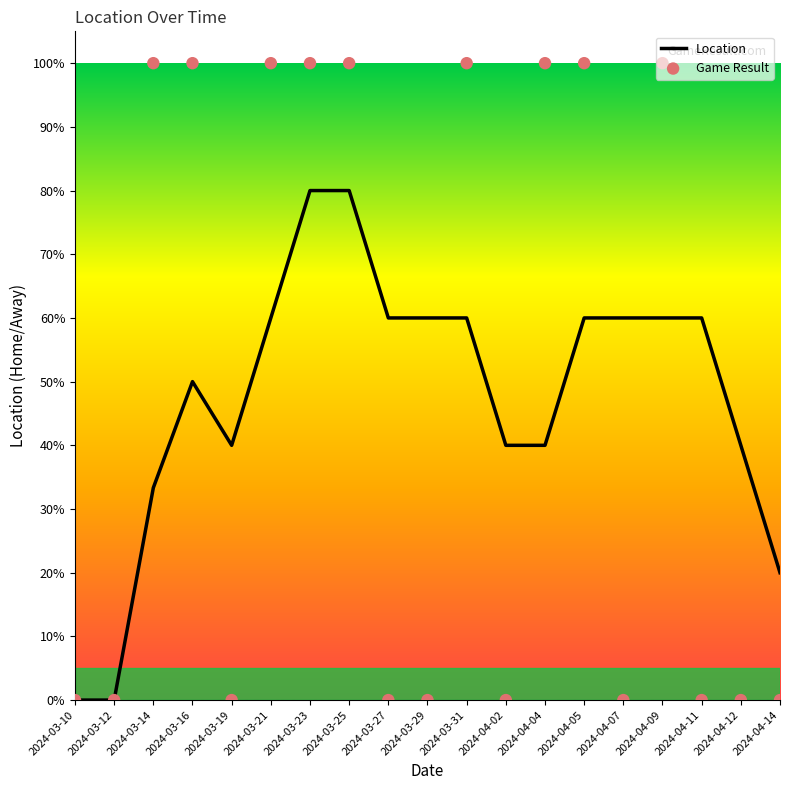

Which series reaches the minimum Y coordinate?

Location